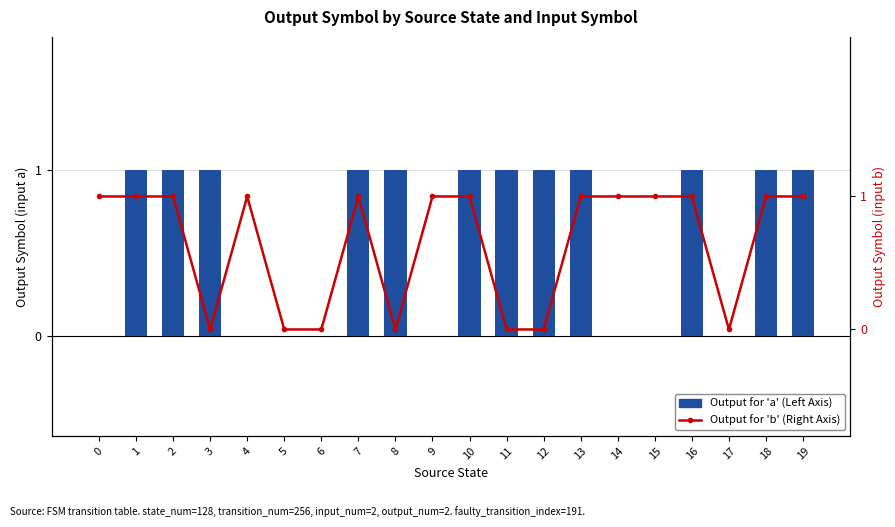

Which series changed the most between 6 and 18?

Output for 'a' (Left Axis)